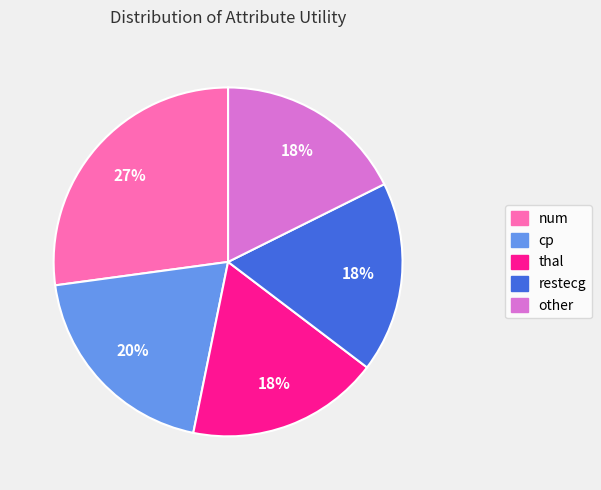

Does other account for over 50% of the chart?

No